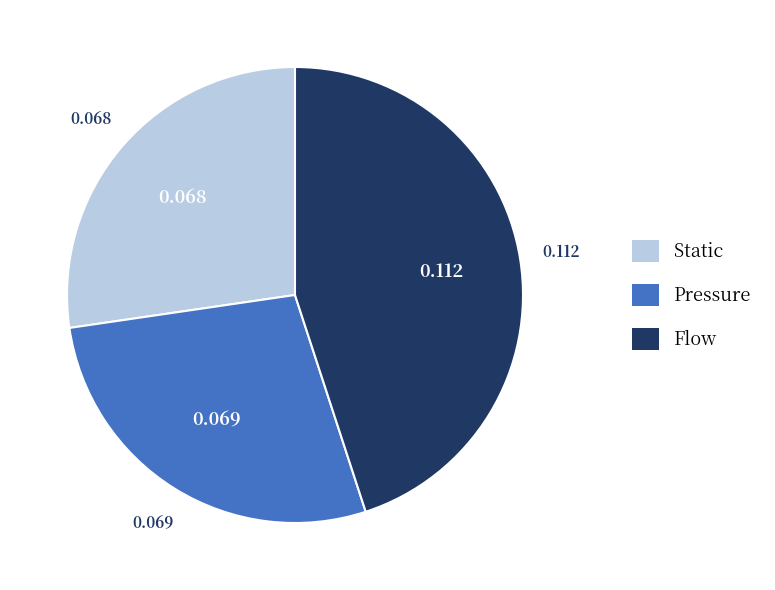

True or false: Static accounts for 27% of the total.

True